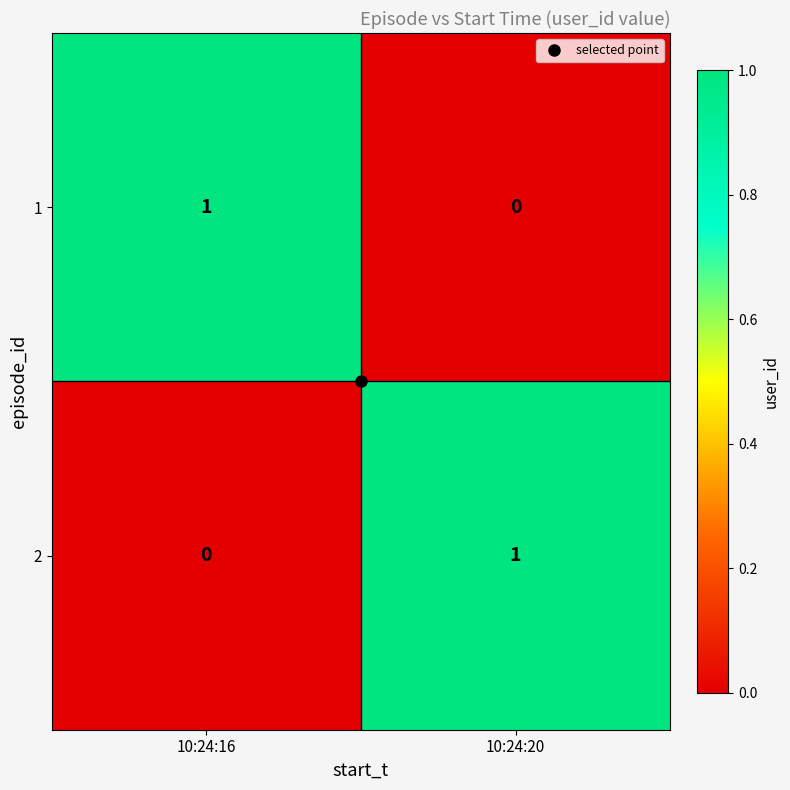

Count the number of data series in this chart.

2